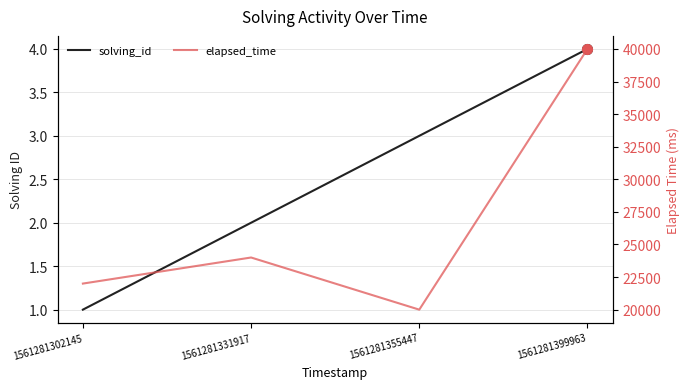

Rank the series at 1561281331917 from lowest to highest value.

solving_id, elapsed_time